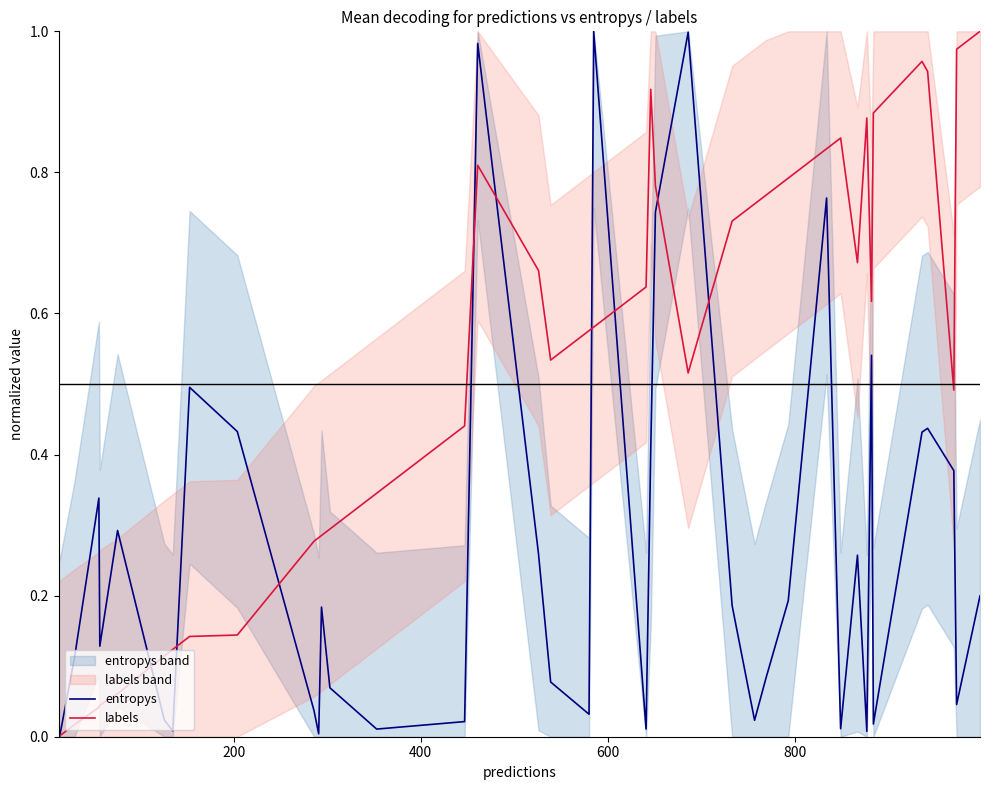

What is the highest value of the labels series?

1.0